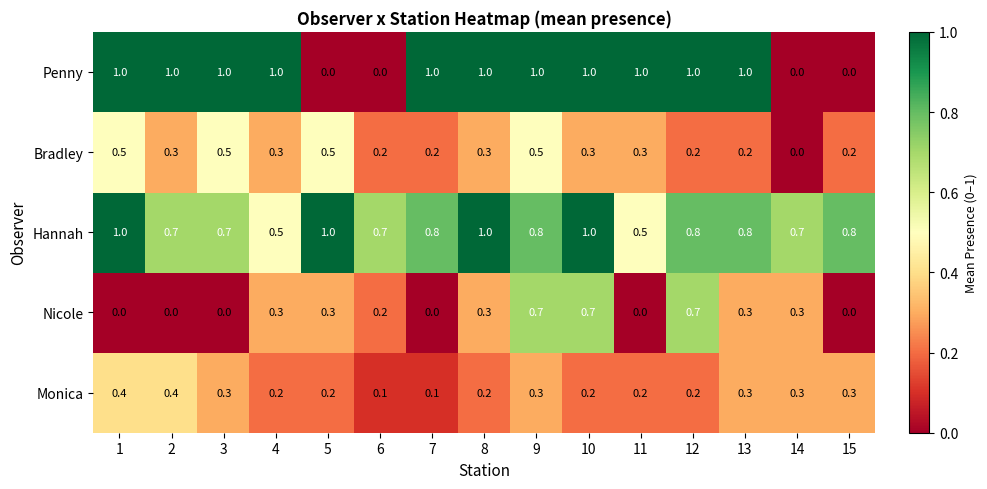

What is the spread (max minus min) of values at 13?

0.8